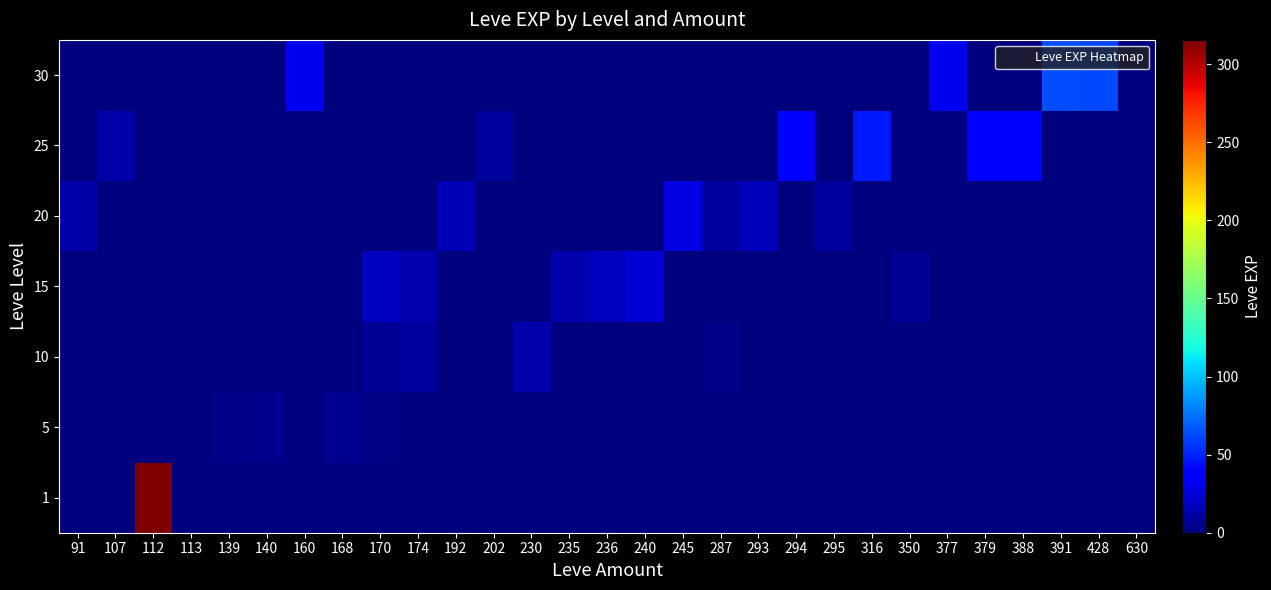

Count the number of data series in this chart.

7